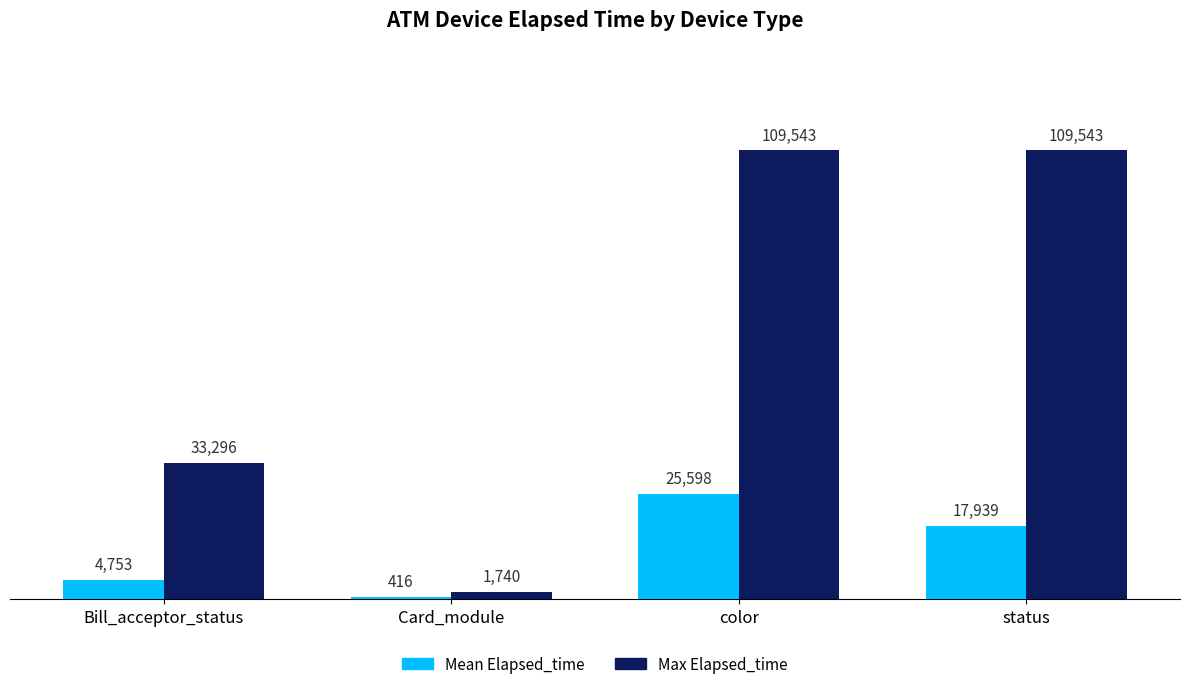

What is the value of the Max Elapsed_time bar at the 2nd from the left?

1740